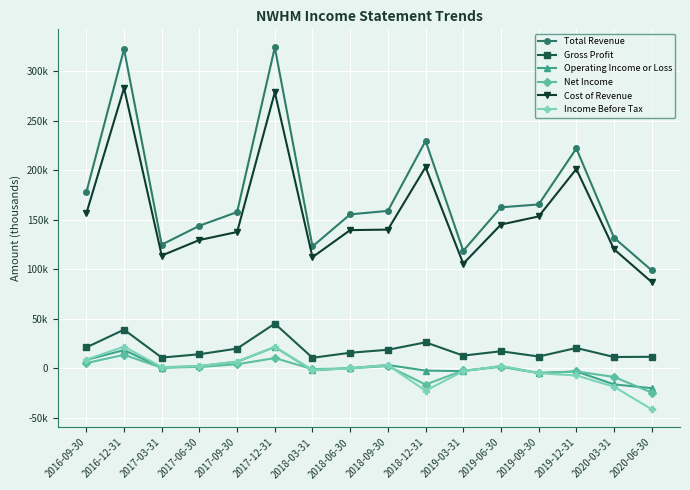

At 2018-03-31, list the series in order from largest to smallest.

Total Revenue, Cost of Revenue, Gross Profit, Net Income, Income Before Tax, Operating Income or Loss